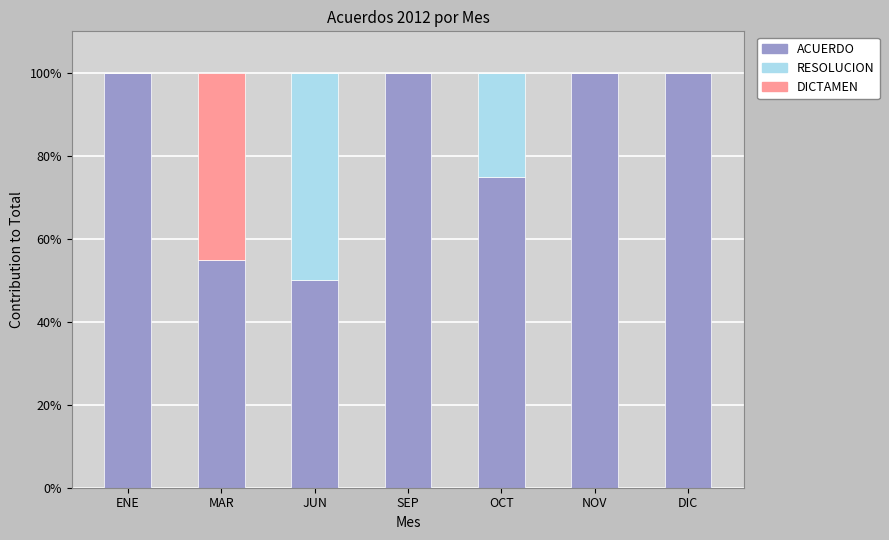

Reading left to right, list the values for the ACUERDO series.

ENE=100.0	MAR=55.0	JUN=50.0	SEP=100.0	OCT=75.0	NOV=100.0	DIC=100.0